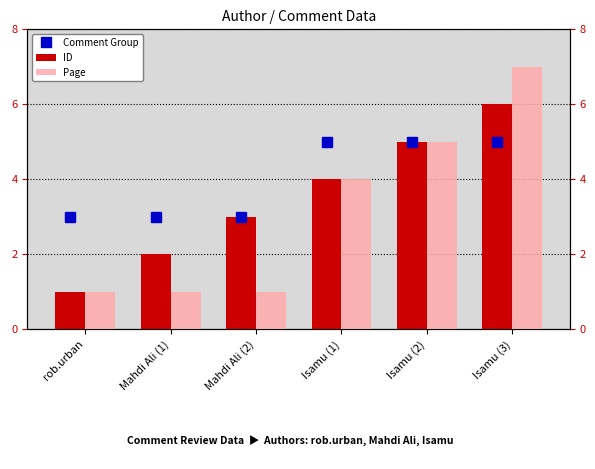

At which category is the sum across all series the highest?

Isamu (3)